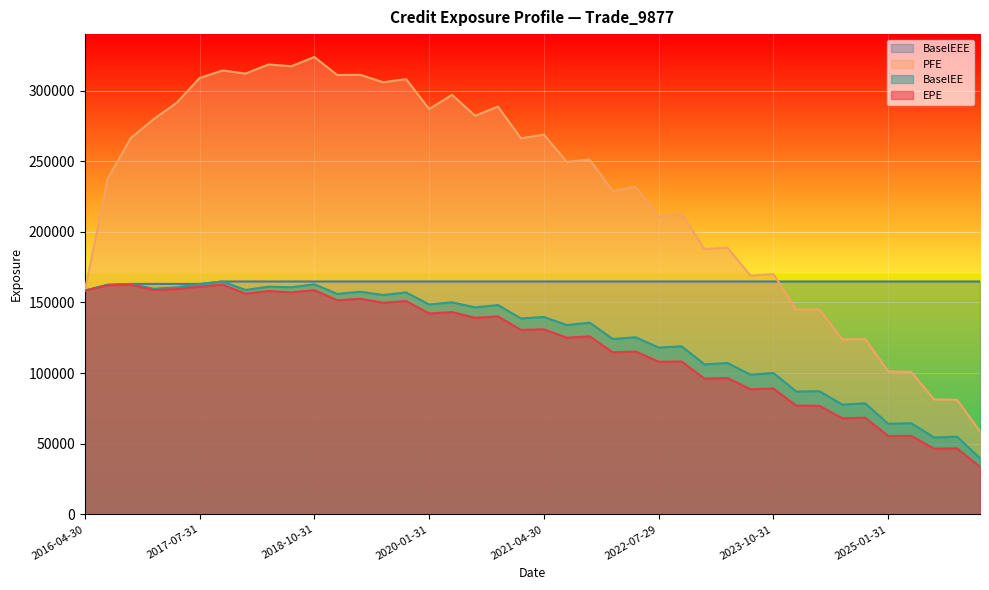

What is the highest value of the PFE series?

323724